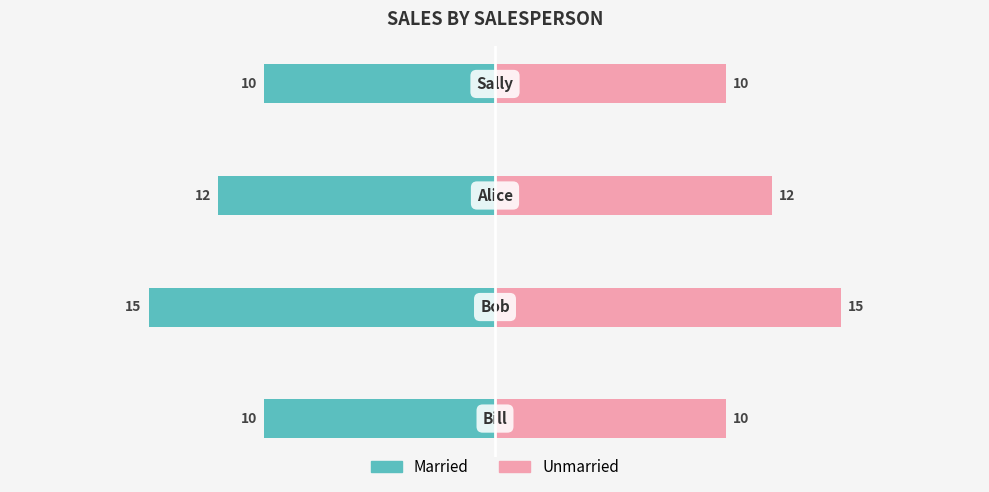

How many categories are shown in the chart?

4